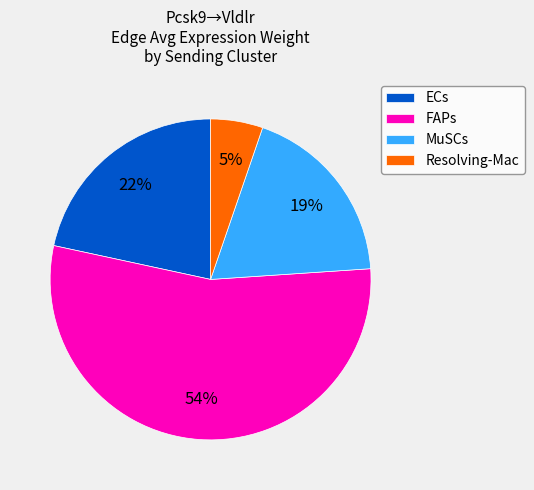

Which slice is the largest?

FAPs